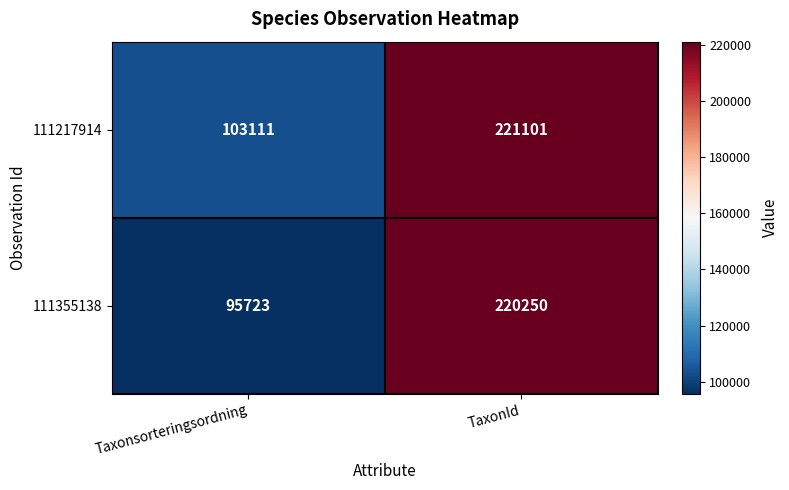

What is the sum of the 111217914 values at Taxonsorteringsordning and TaxonId?

324212